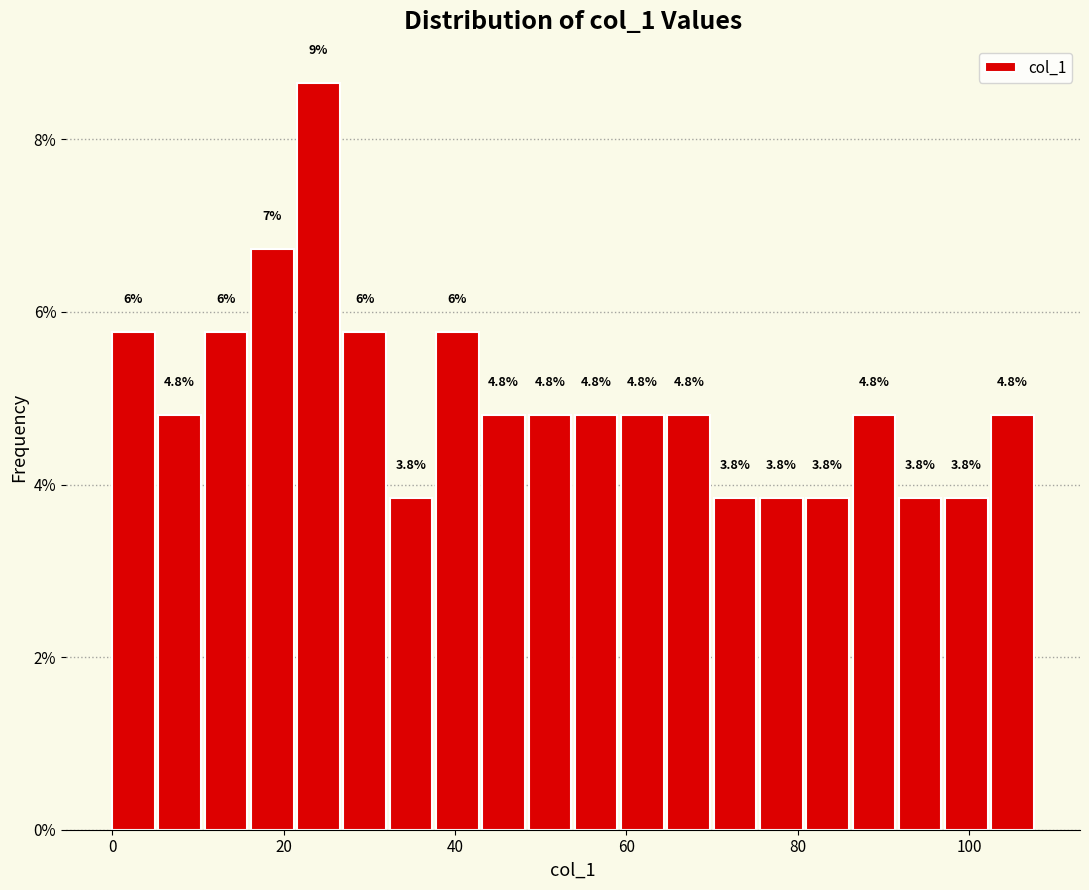

Read against the x-axis, roughly where is the centre of the tallest bar?

24